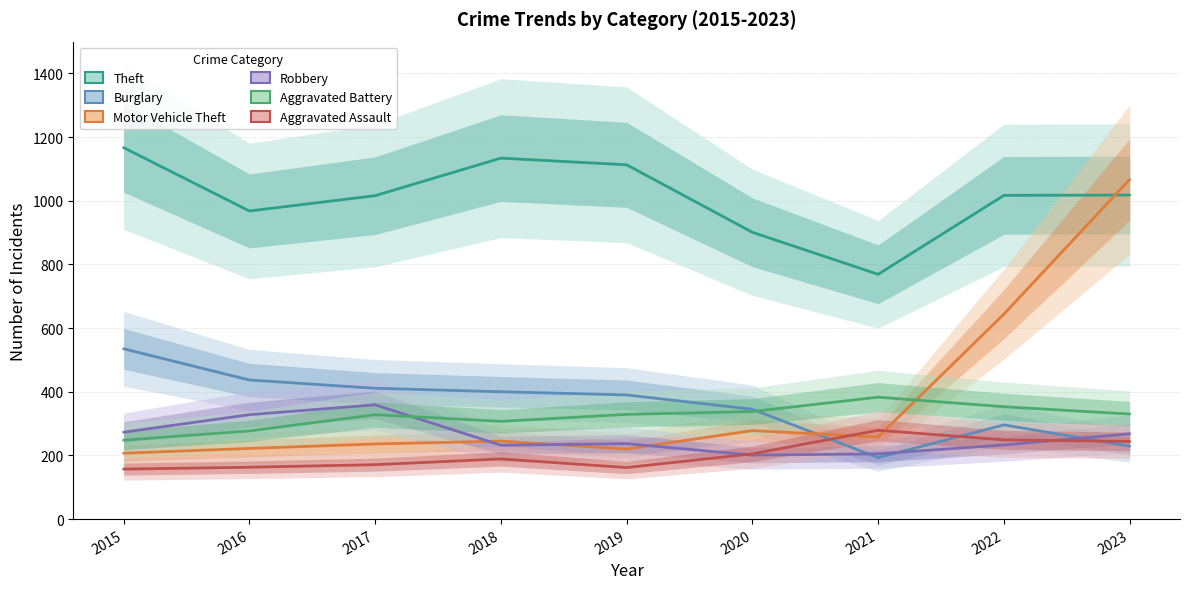

What is the value of the Motor Vehicle Theft point at the 3rd from the left?

236